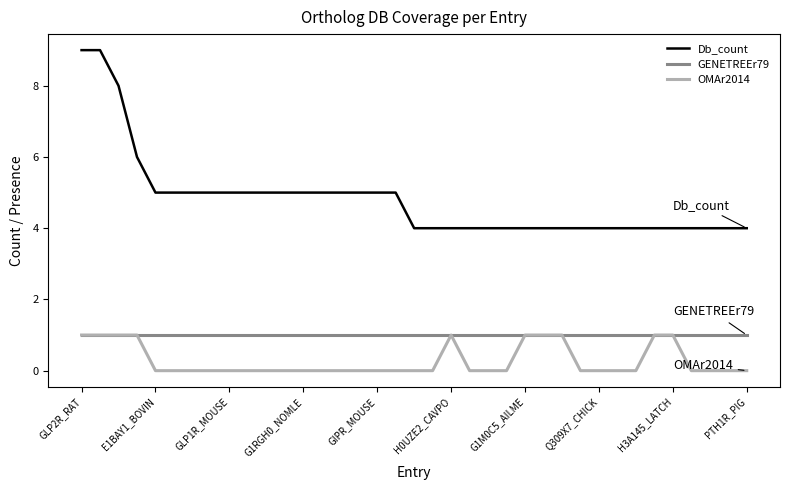

What is the average value of the Db_count series?

5